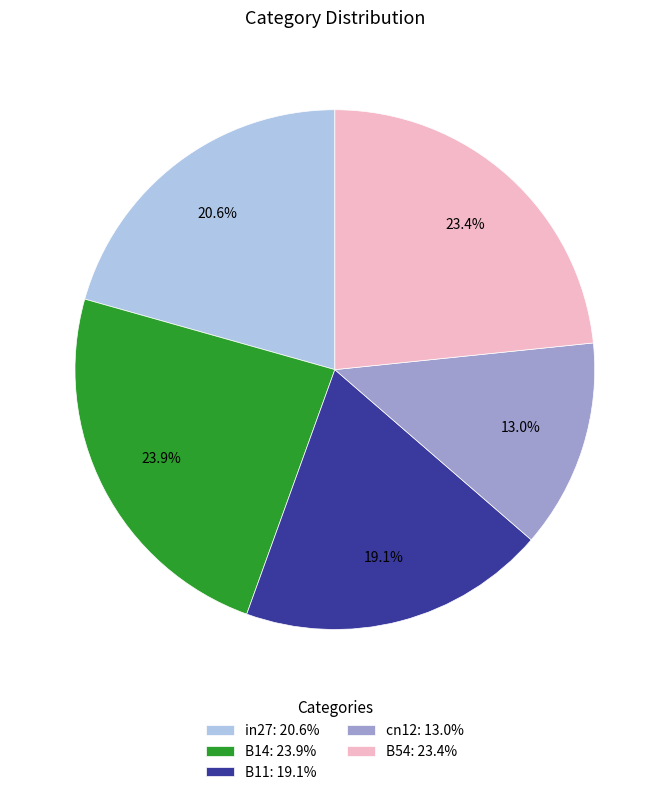

What is the smallest slice in the pie chart?

cn12